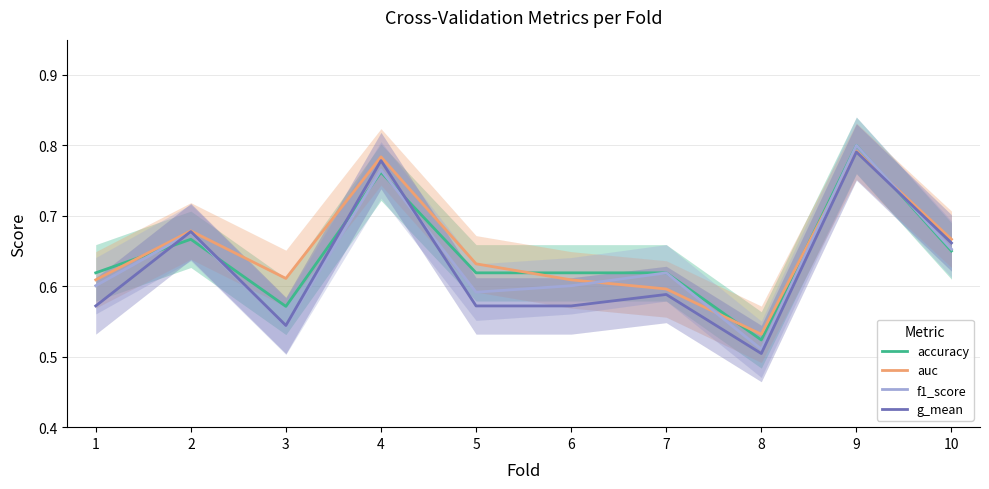

Which series has the largest range (max minus min)?

f1_score